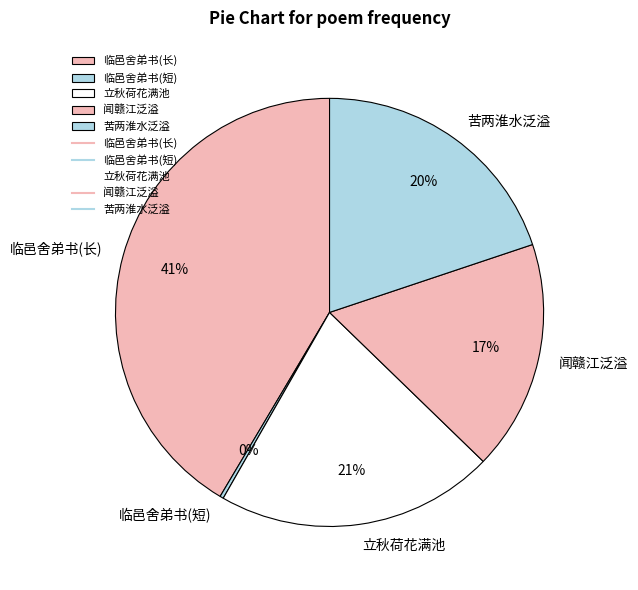

True or false: 立秋荷花满池 accounts for 28% of the total.

False